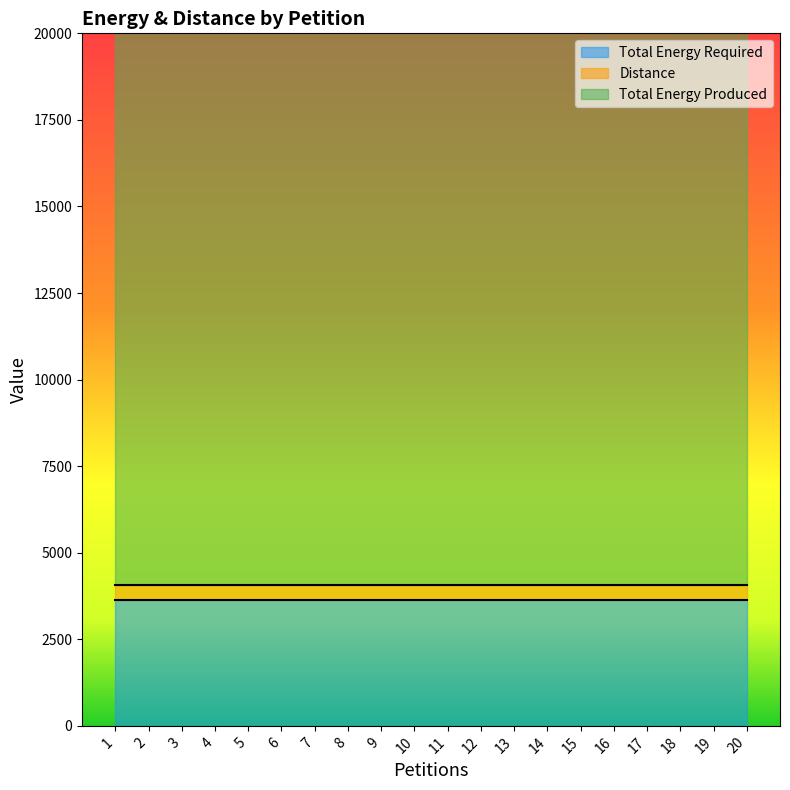

The value of Total Energy Produced at 15 is 25576. True or false?

False